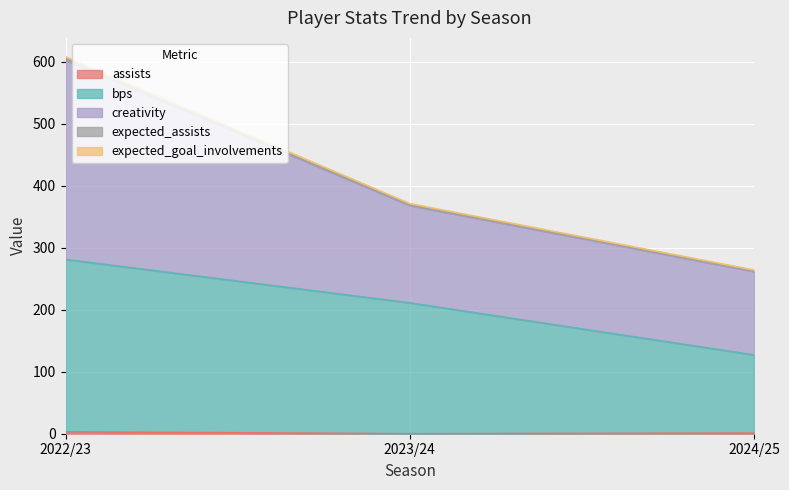

At which category is the sum across all series the highest?

2022/23